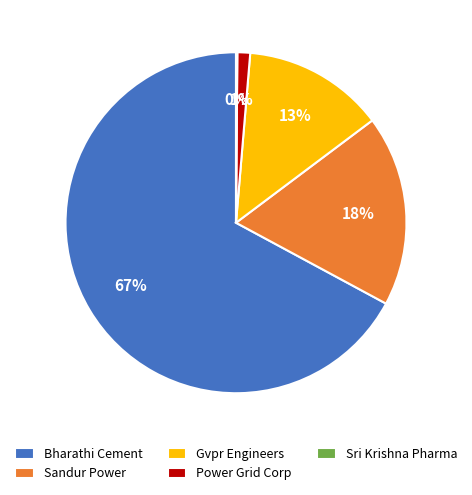

Which category accounts for the majority?

Bharathi Cement